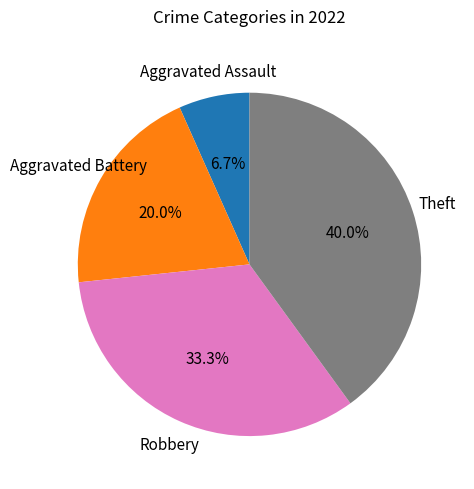

Does any single category account for the majority?

No